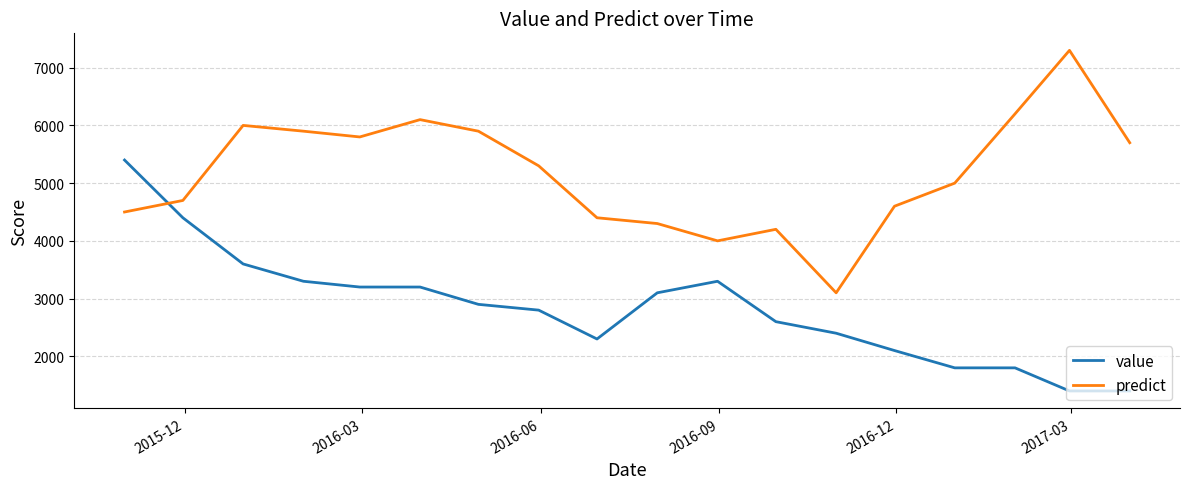

List the series in order of their overall mean, highest first.

predict, value